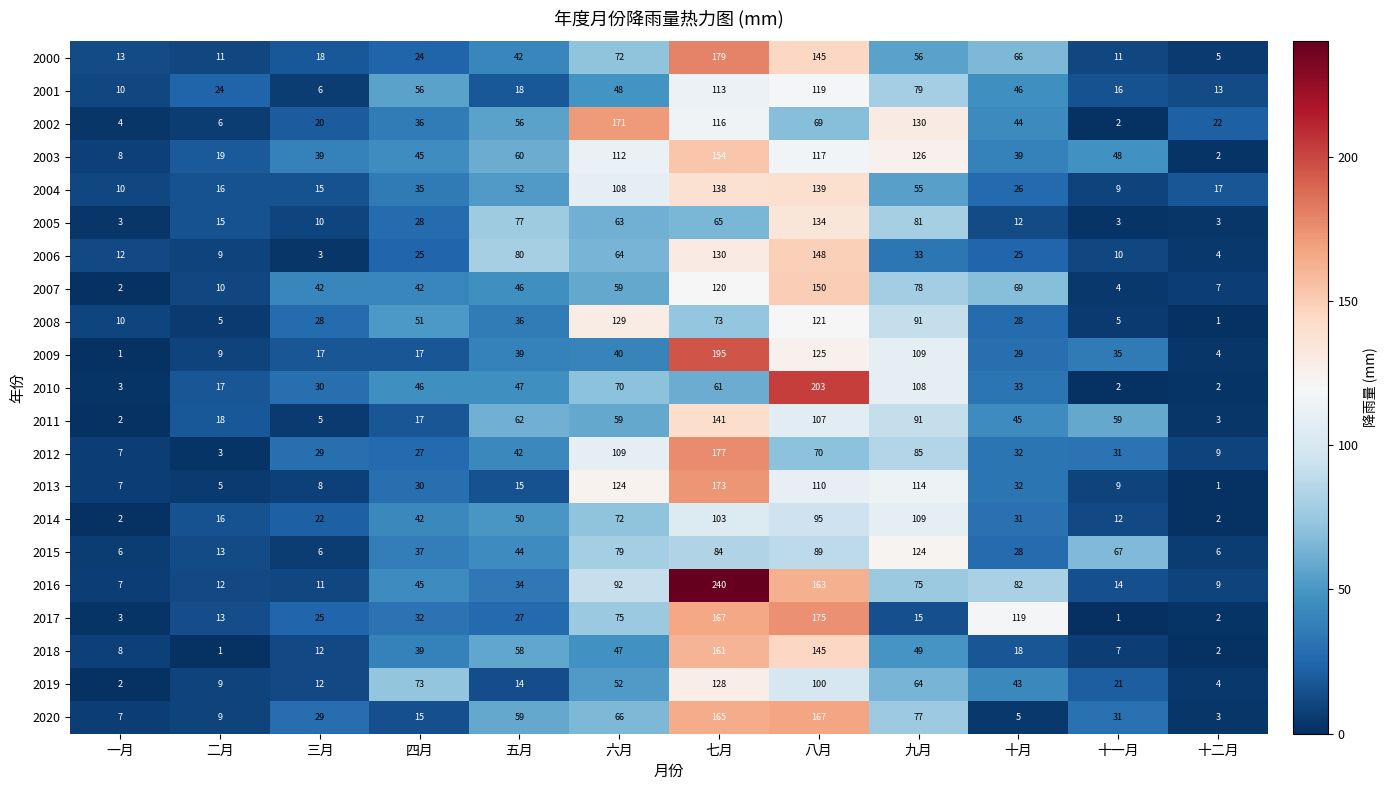

What is the sum of all 2008 values?

578